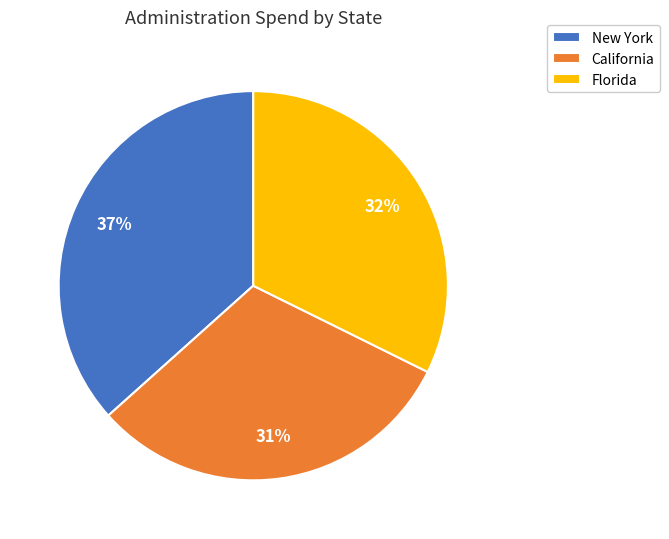

The New York slice represents 43% of the pie. True or false?

False